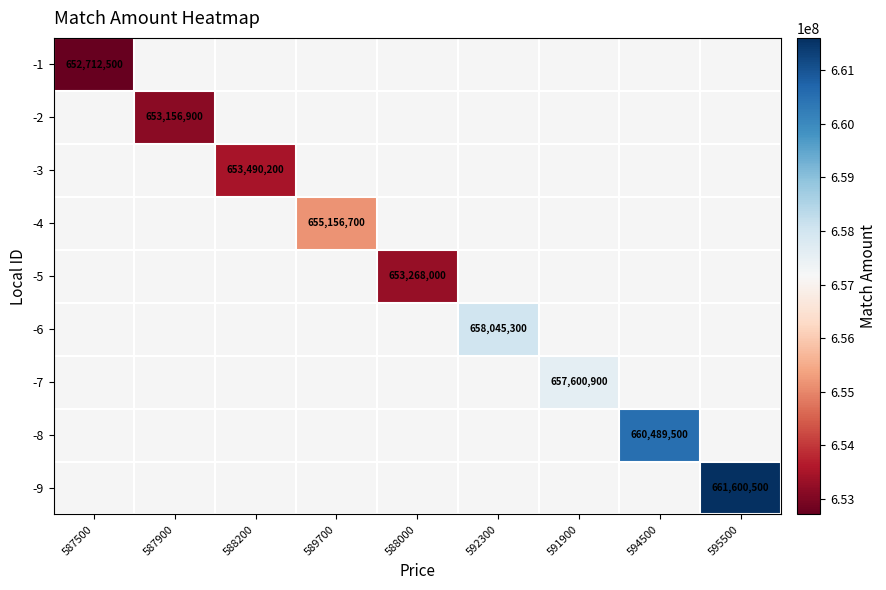

At which category does the chart reach its minimum across all series?

587500